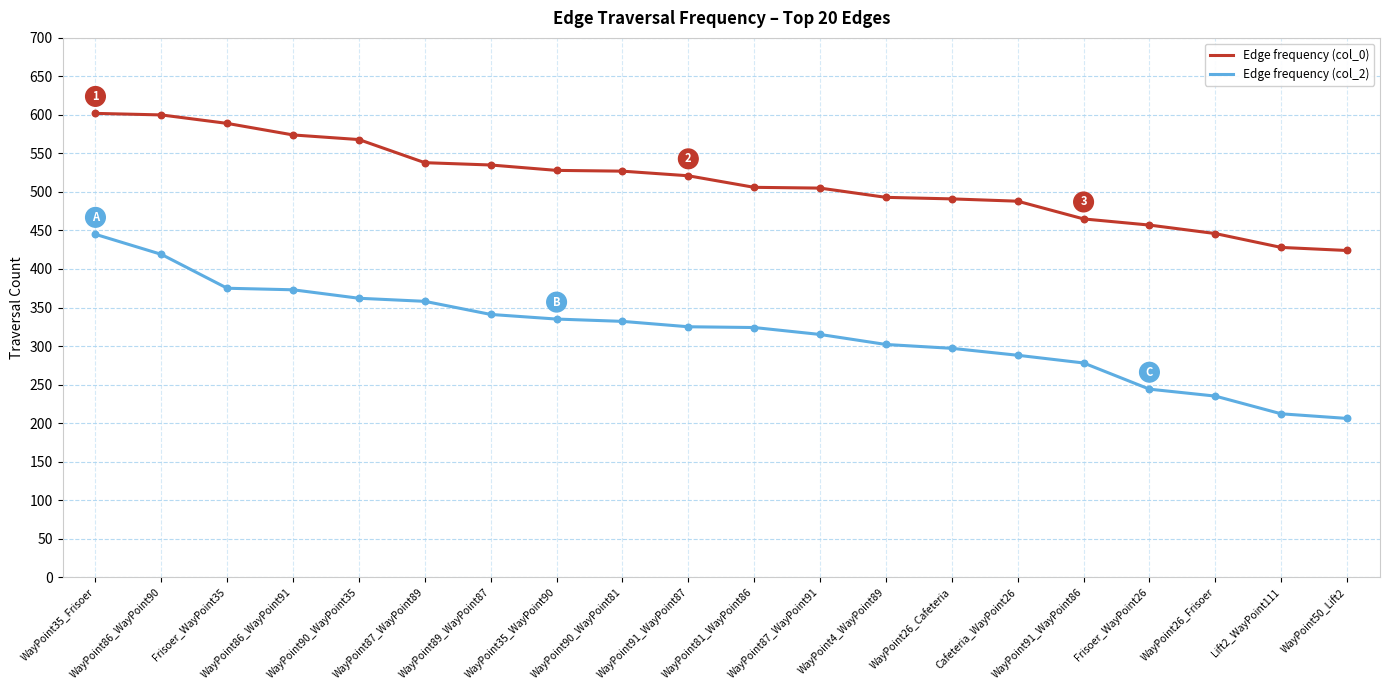

What is the difference between the highest and lowest values at WayPoint90_WayPoint35?

206